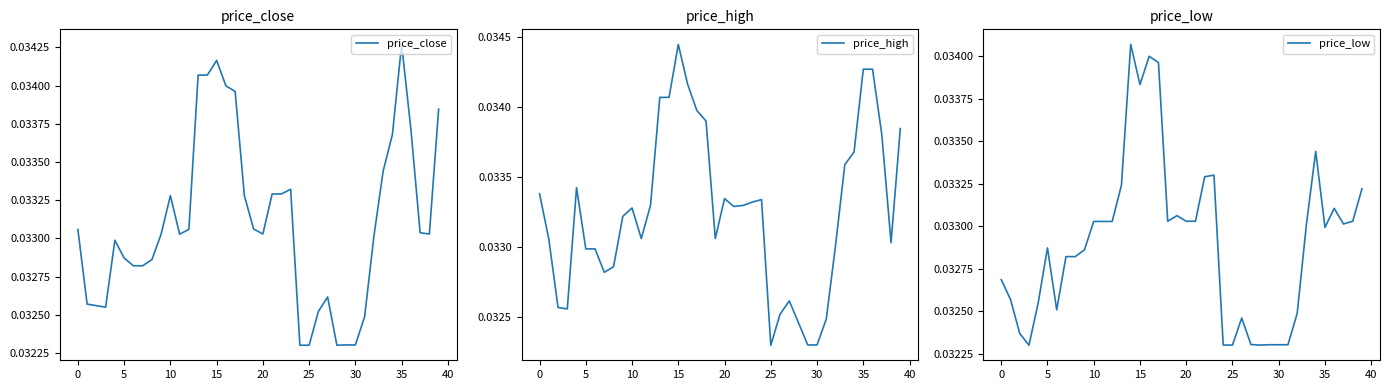

Is the value of price_low at 29 greater than the value of price_close at 36?

No